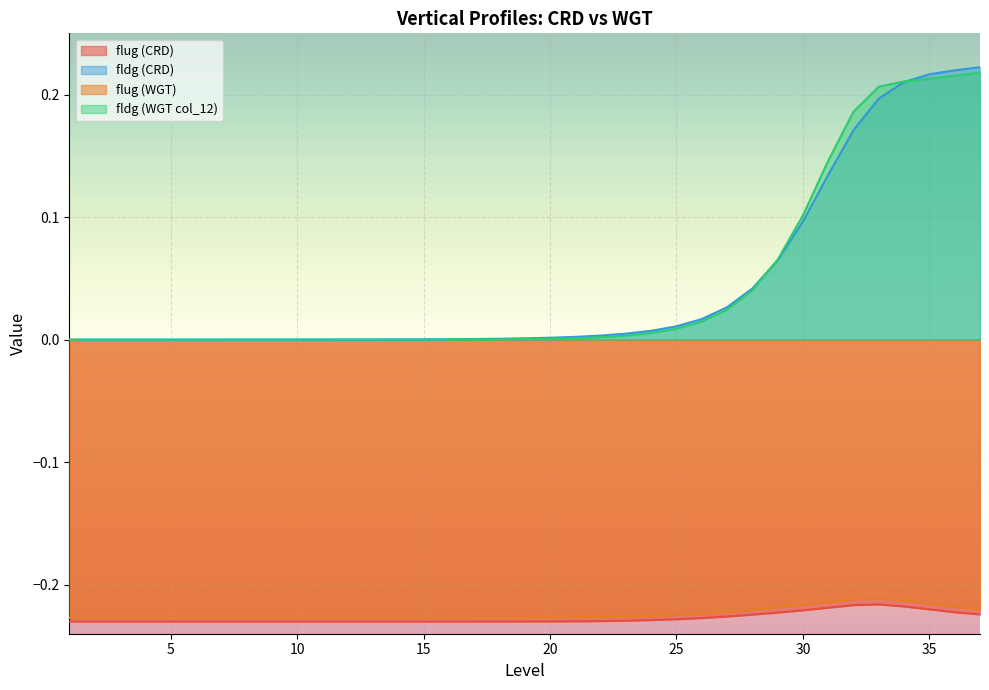

List the series in order of their peak value, lowest first.

flug (CRD), flug (WGT), fldg (WGT col_12), fldg (CRD)